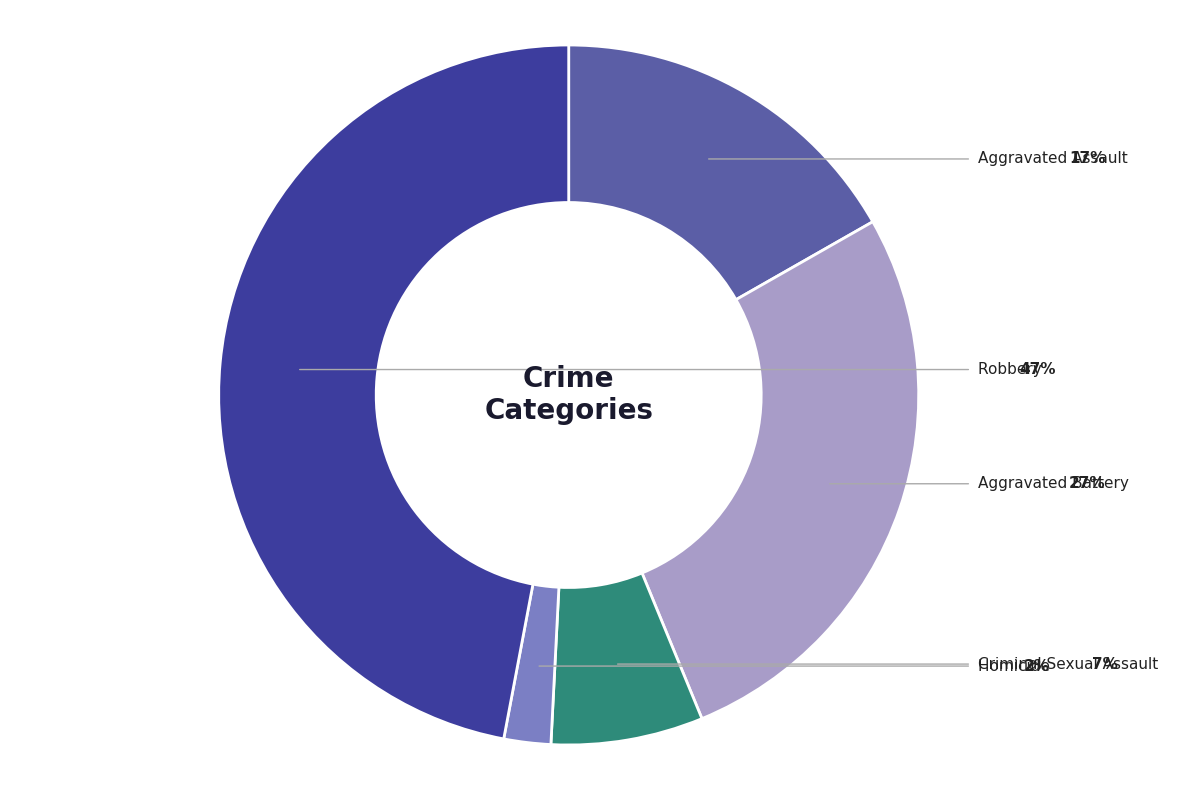

How many slices are in this pie chart?

5